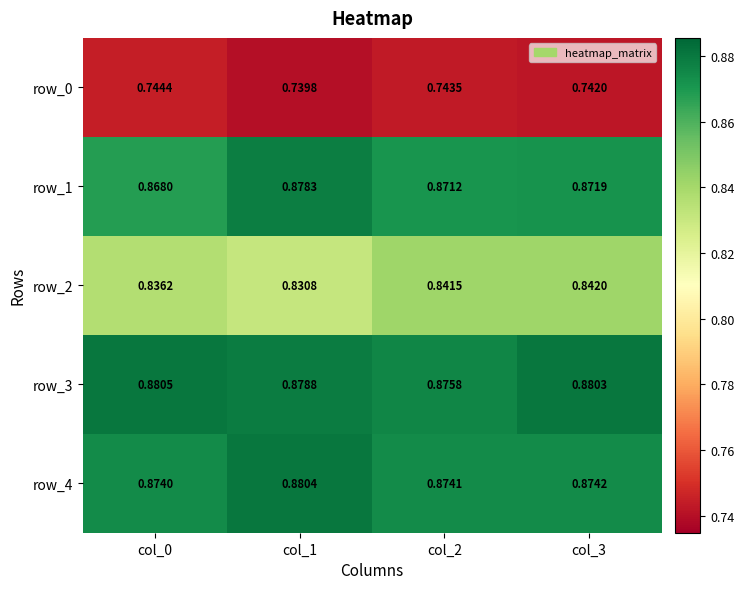

List the series in order of their peak value, highest first.

row_3, row_4, row_1, row_2, row_0